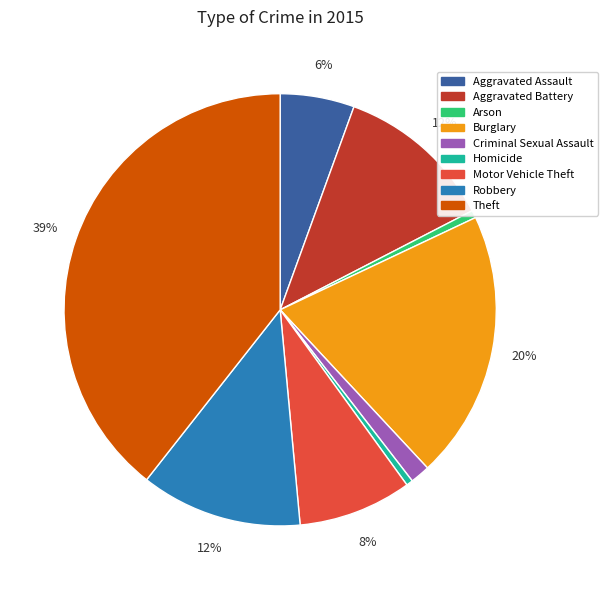

The Aggravated Assault slice represents 6% of the pie. True or false?

True